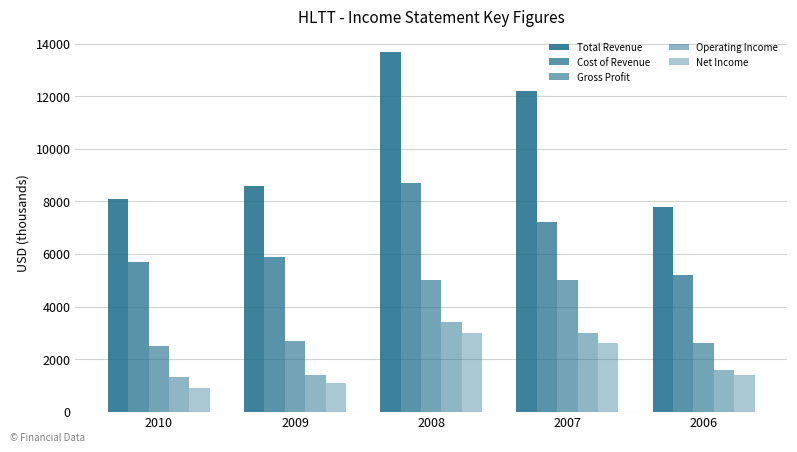

Is the value of Net Income at 2010 greater than the value of Total Revenue at 2006?

No